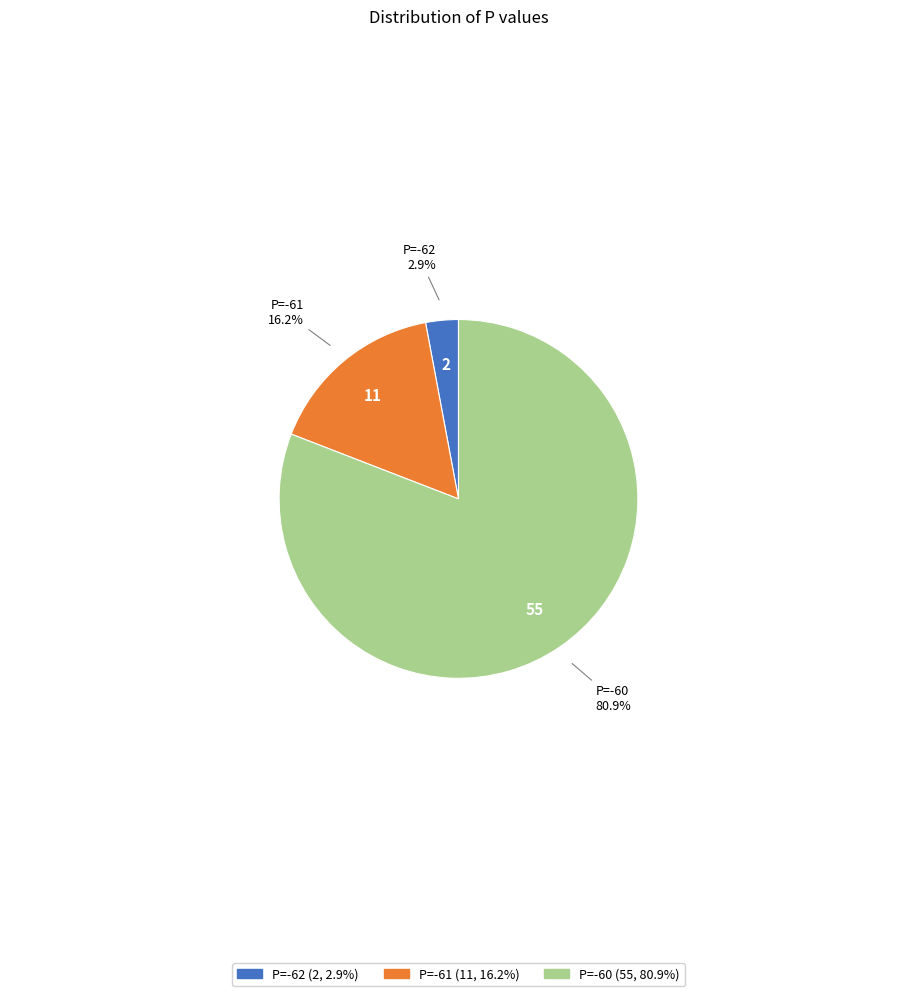

Rank the categories by value from lowest to highest.

P=-62, P=-61, P=-60